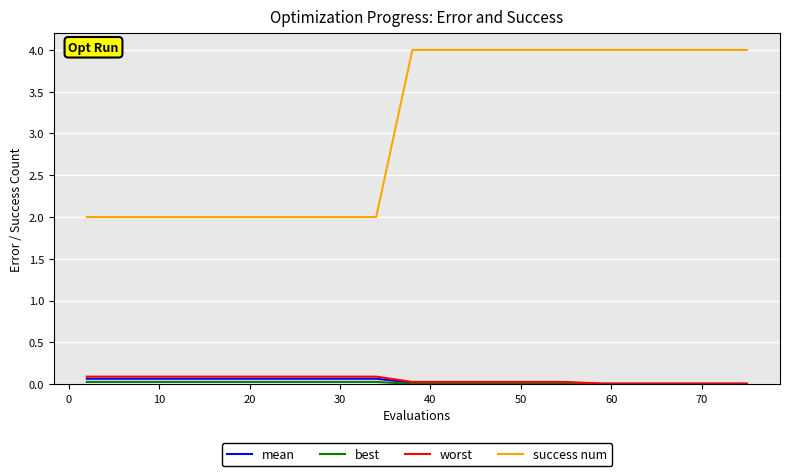

What is the greatest value displayed?

4.0